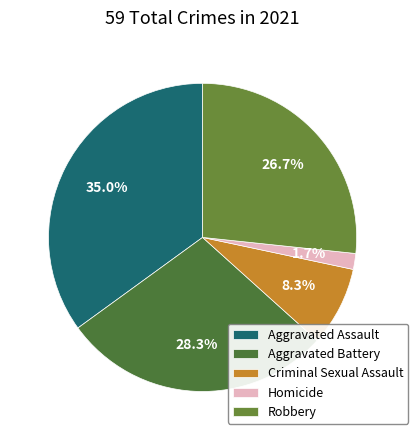

To the nearest percent, what is the combined percentage of Homicide and Aggravated Assault?

37%